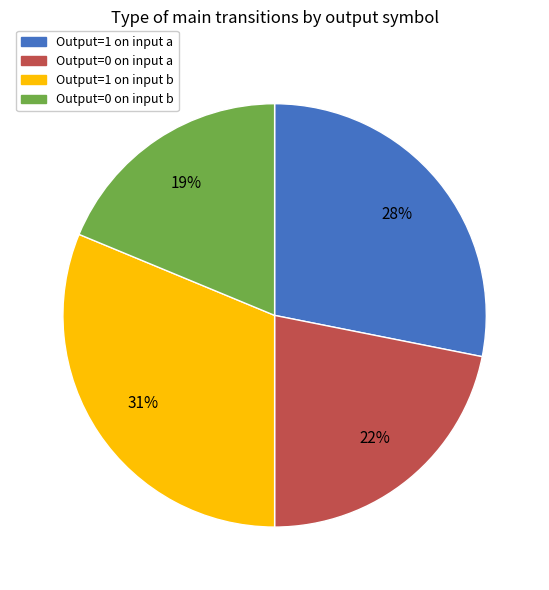

To the nearest percent, what is the difference between the largest and smallest slice percentages?

12%